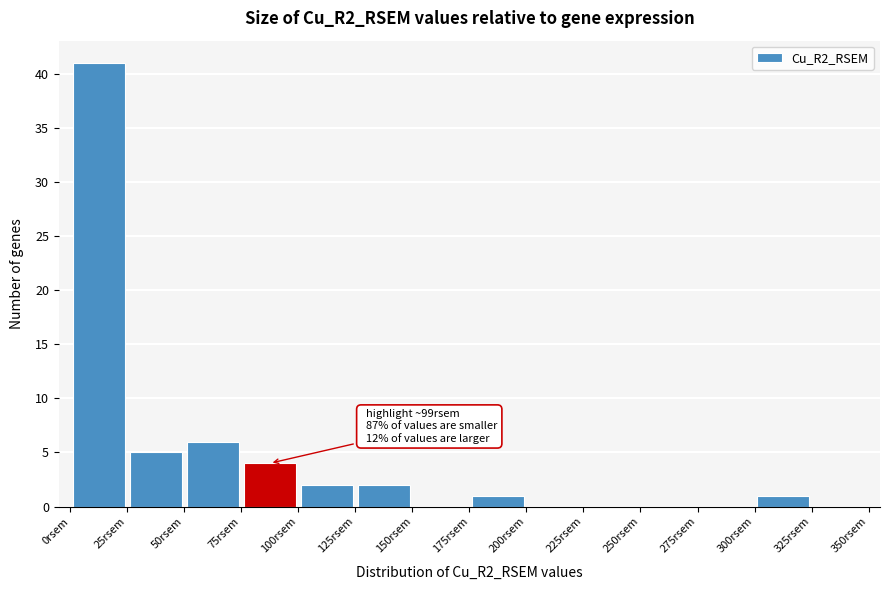

Which range on the x-axis has the tallest bar?

0 to 25